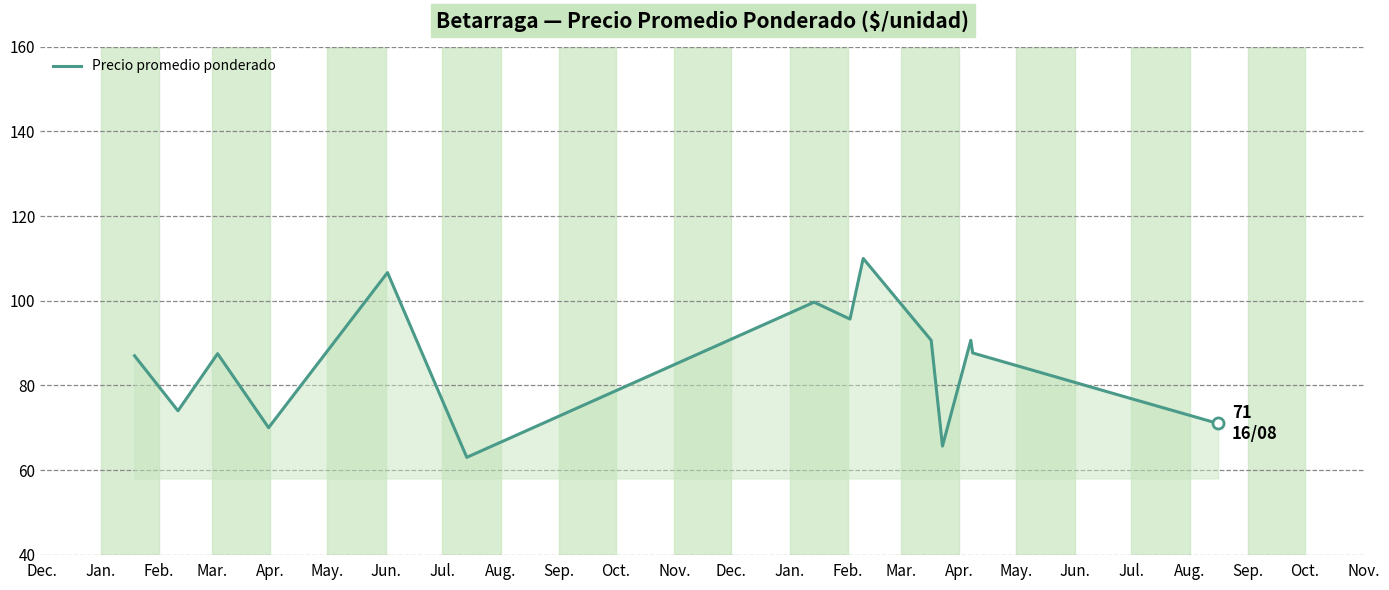

What is the maximum value shown in the chart?

110.0